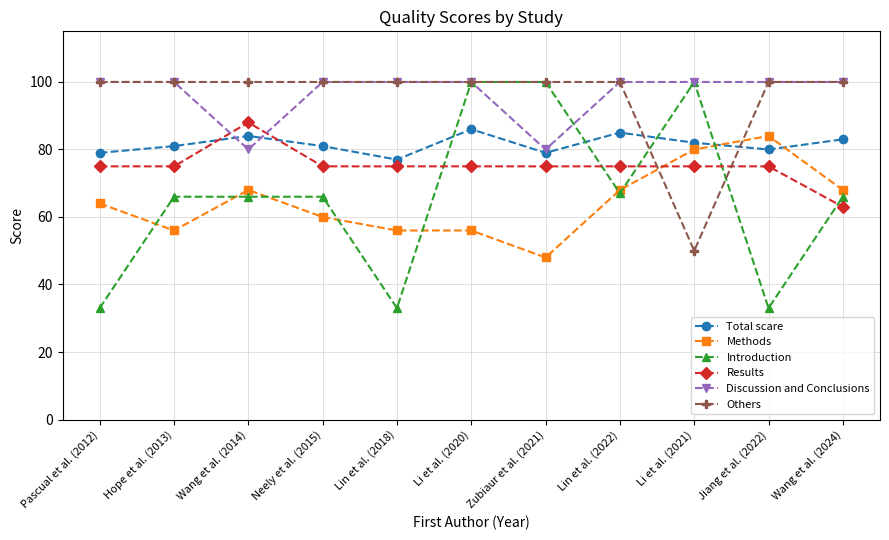

How many series are shown in this chart?

6